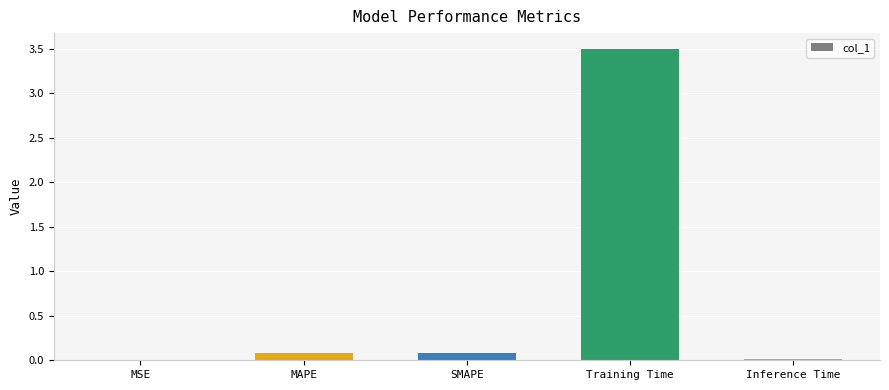

Are the bars horizontal?

No